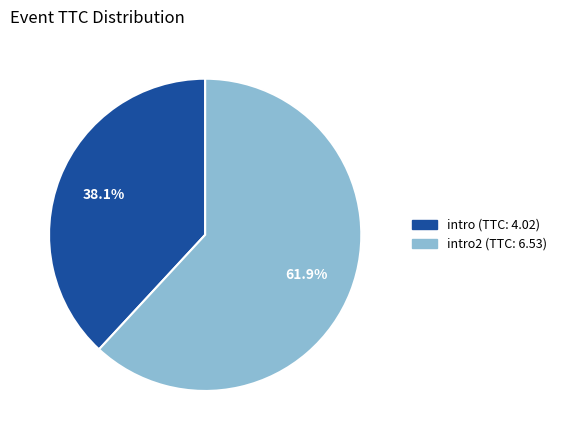

Does any single category account for the majority?

Yes